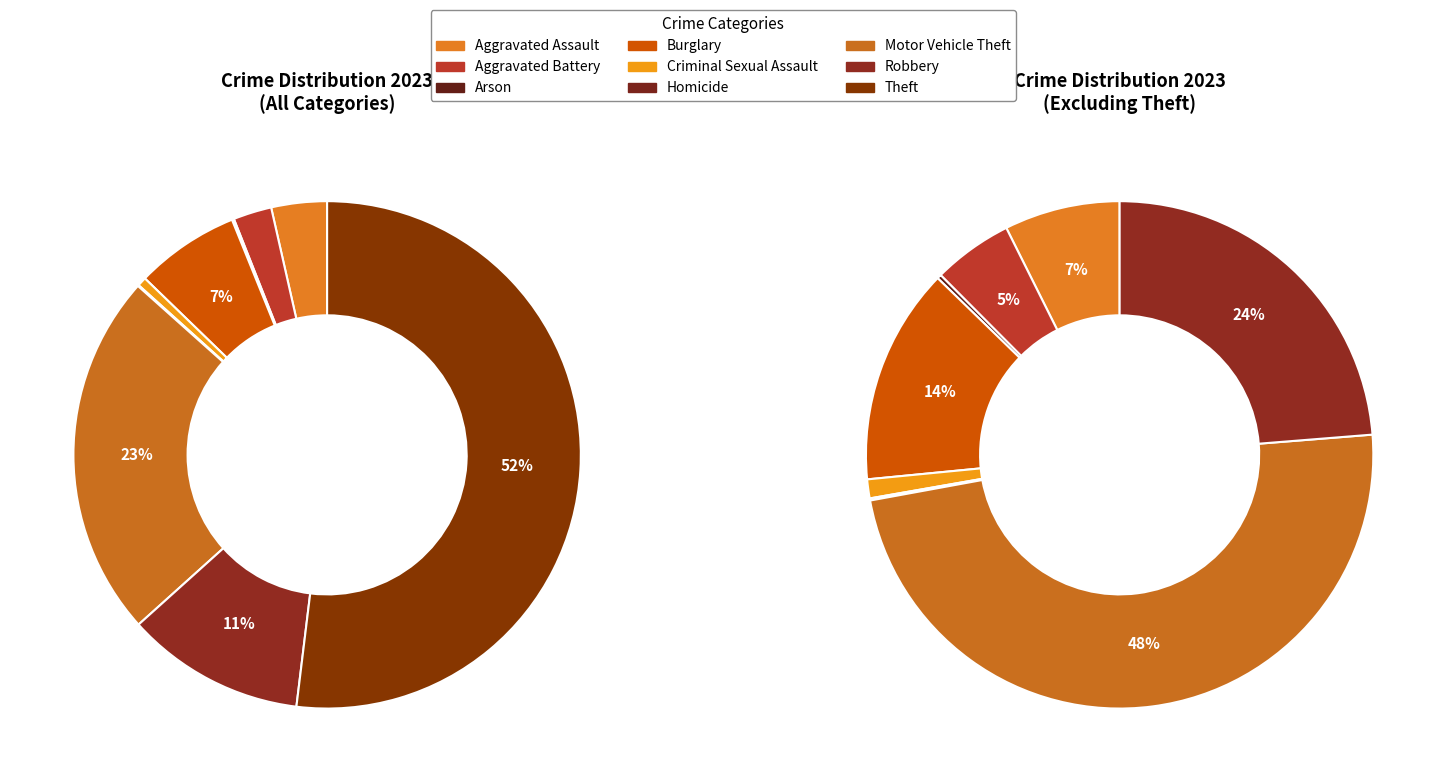

Do Robbery and Motor Vehicle Theft together represent more than half of the pie?

No